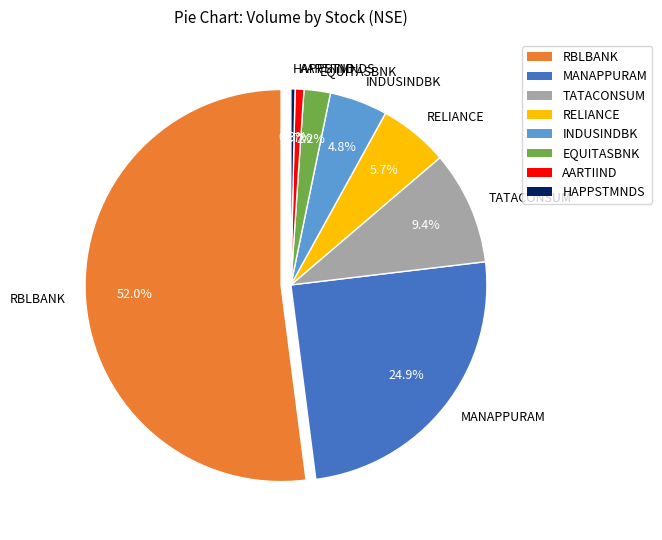

Does TATACONSUM represent more than half of the total?

No